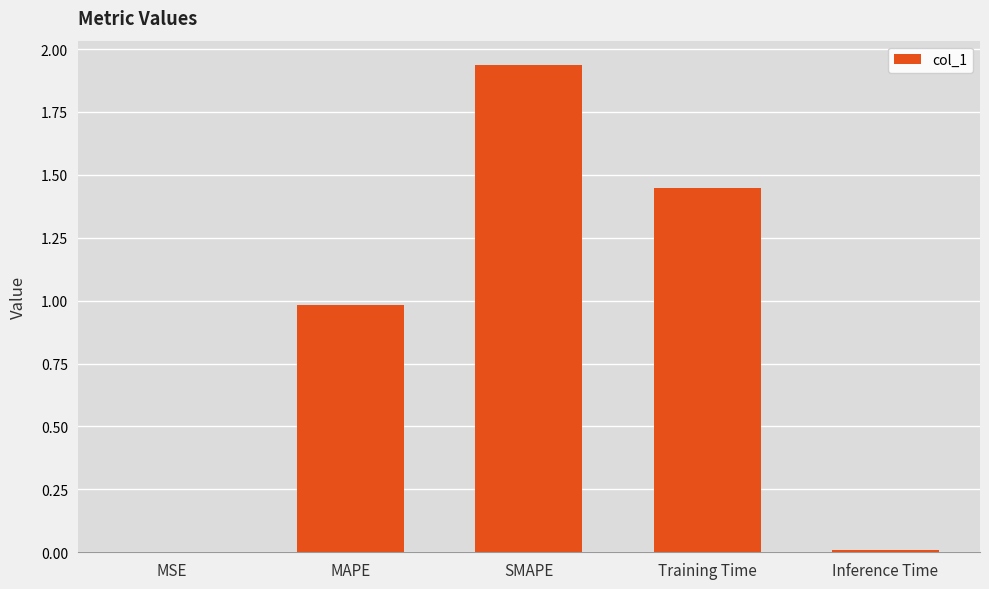

Which label corresponds to the largest value in the chart?

SMAPE